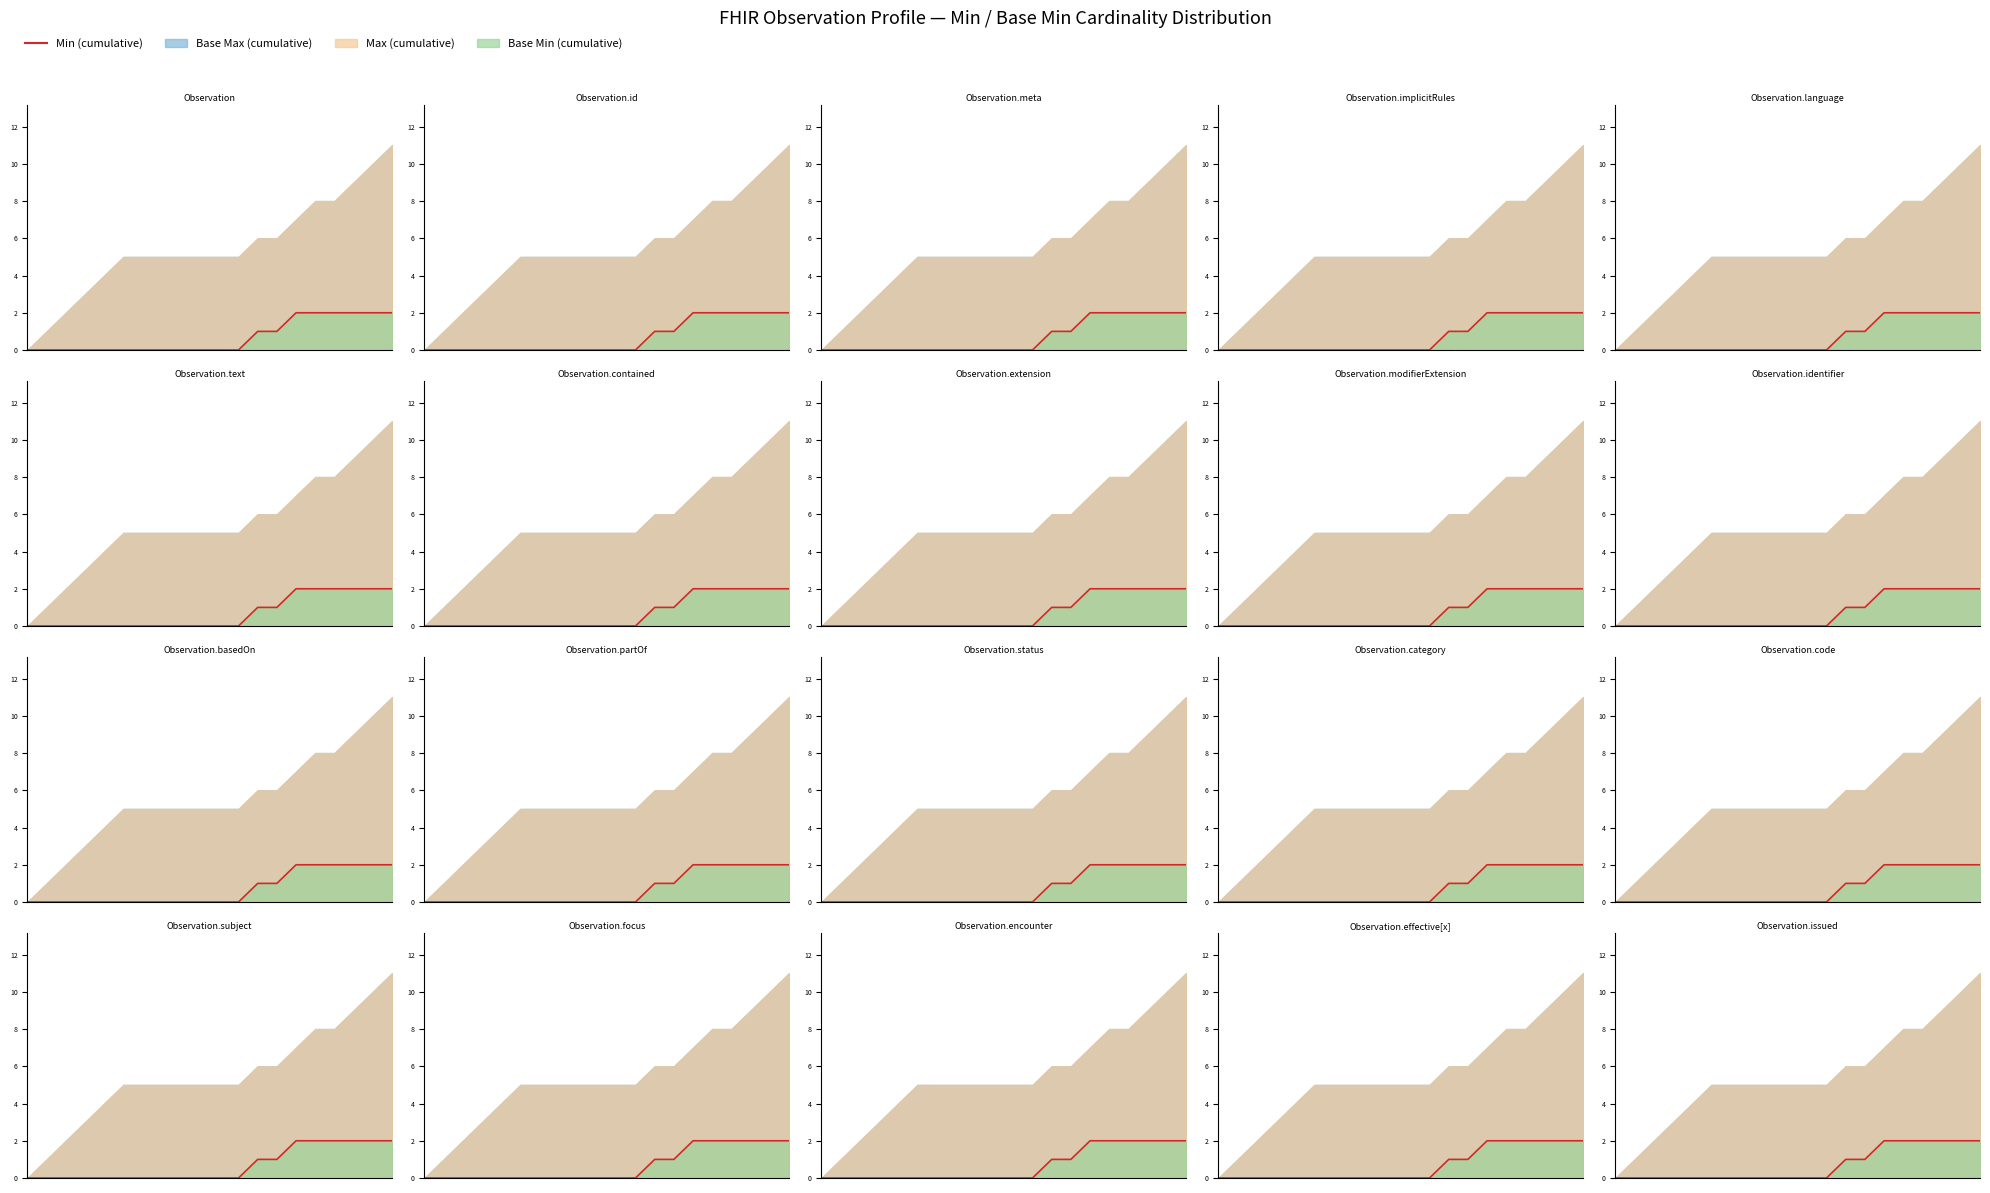

List the labels in order of value, largest first.

14, 15, 16, 17, 18, 19, 12, 13, 0, 1, 2, 3, 4, 5, 6, 7, 8, 9, 10, 11